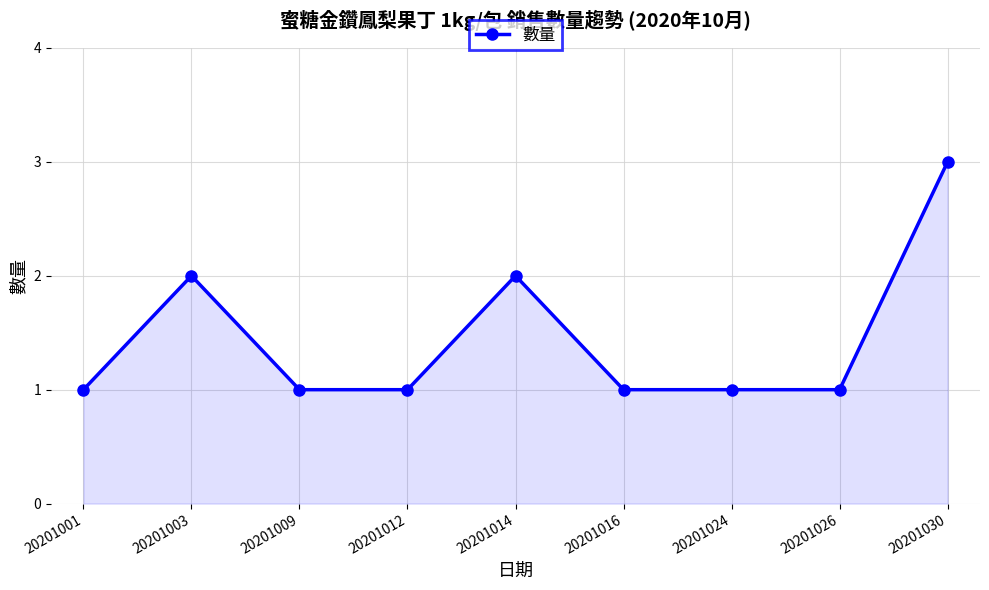

Where is the first local maximum?

20201003